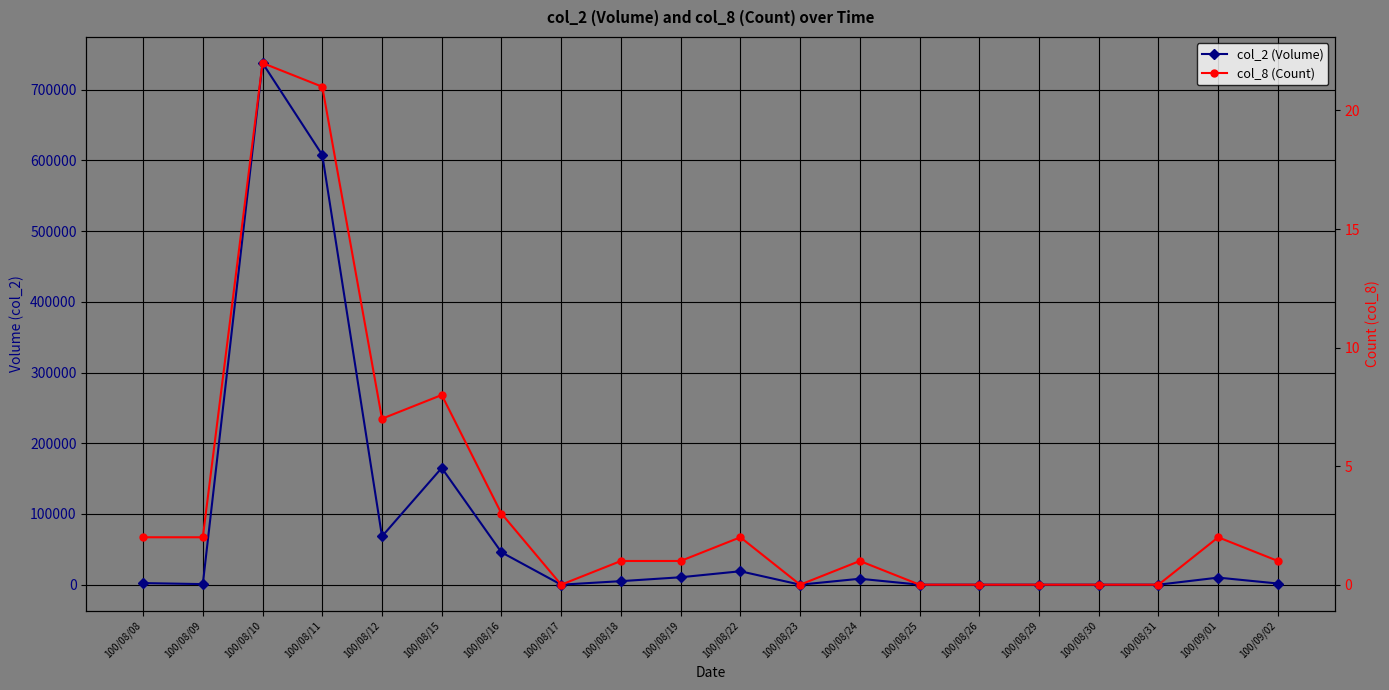

True or false: col_2 (Volume) and col_8 (Count) intersect in this chart.

False